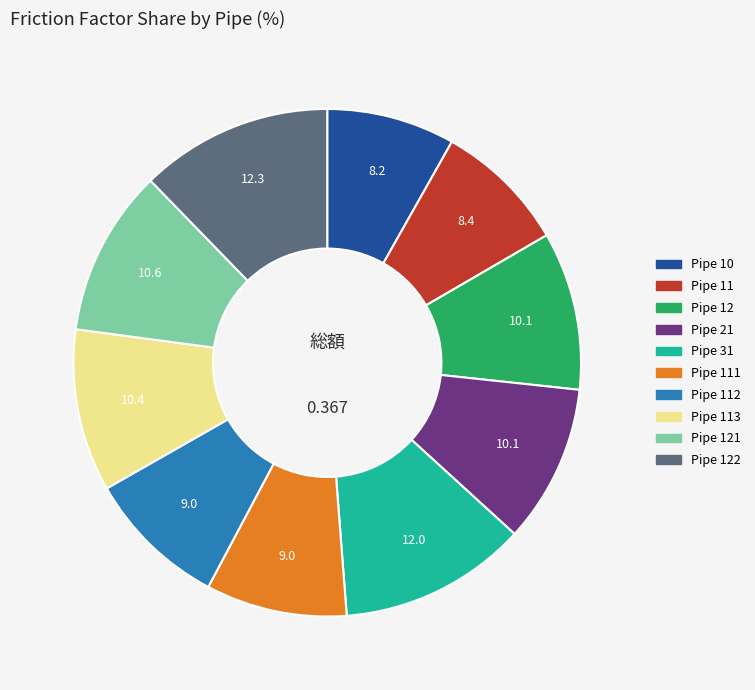

How many segments does this pie chart have?

10